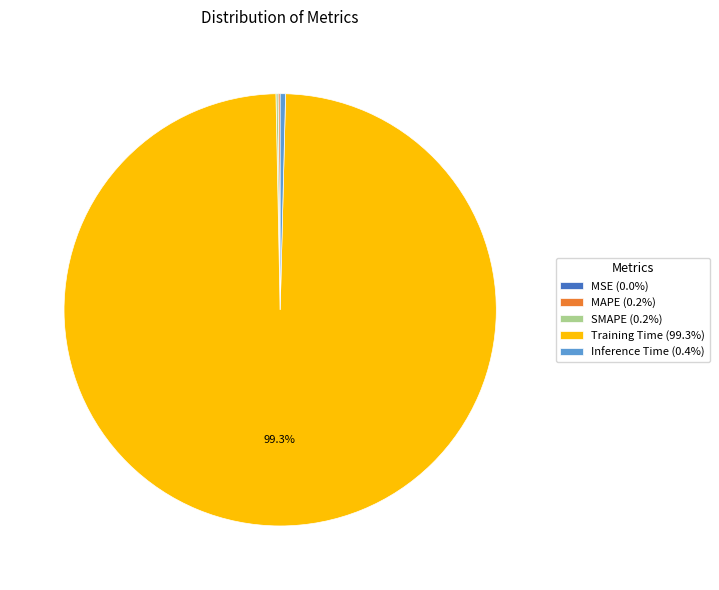

Is there a majority slice in this chart?

Yes